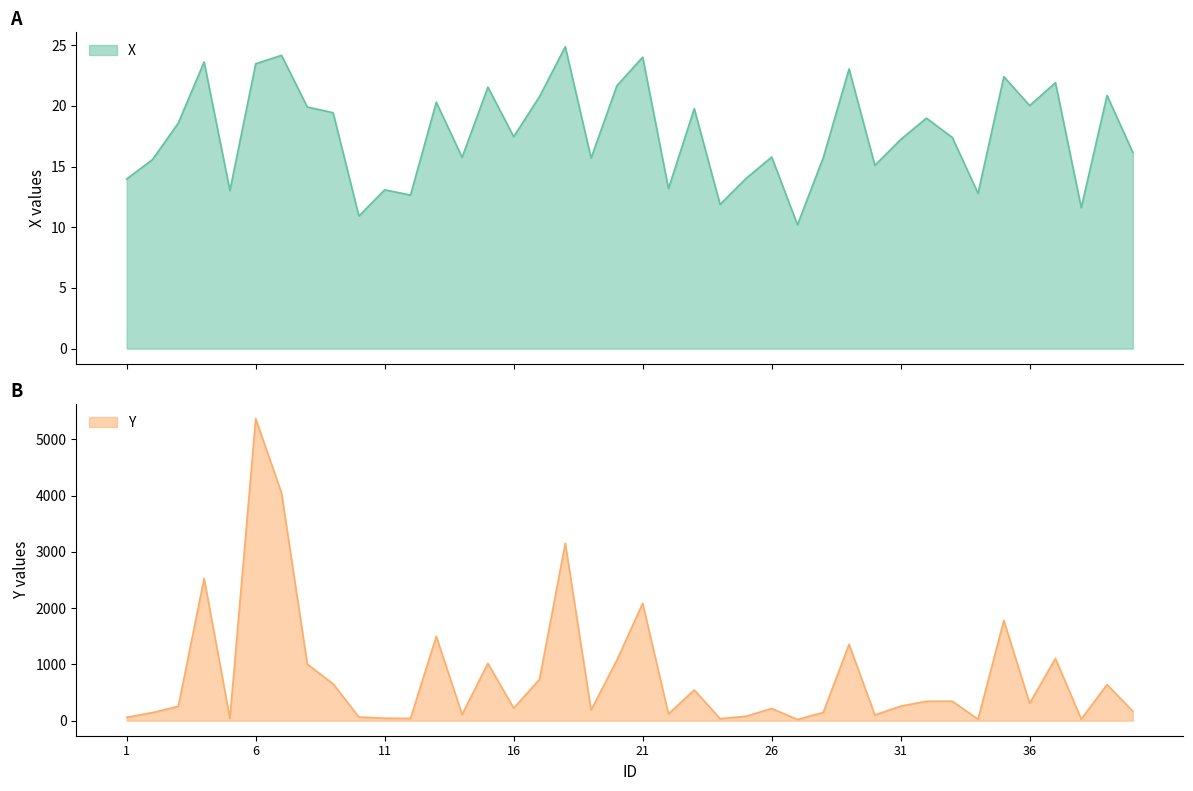

List the series in order of their peak value, lowest first.

X, Y